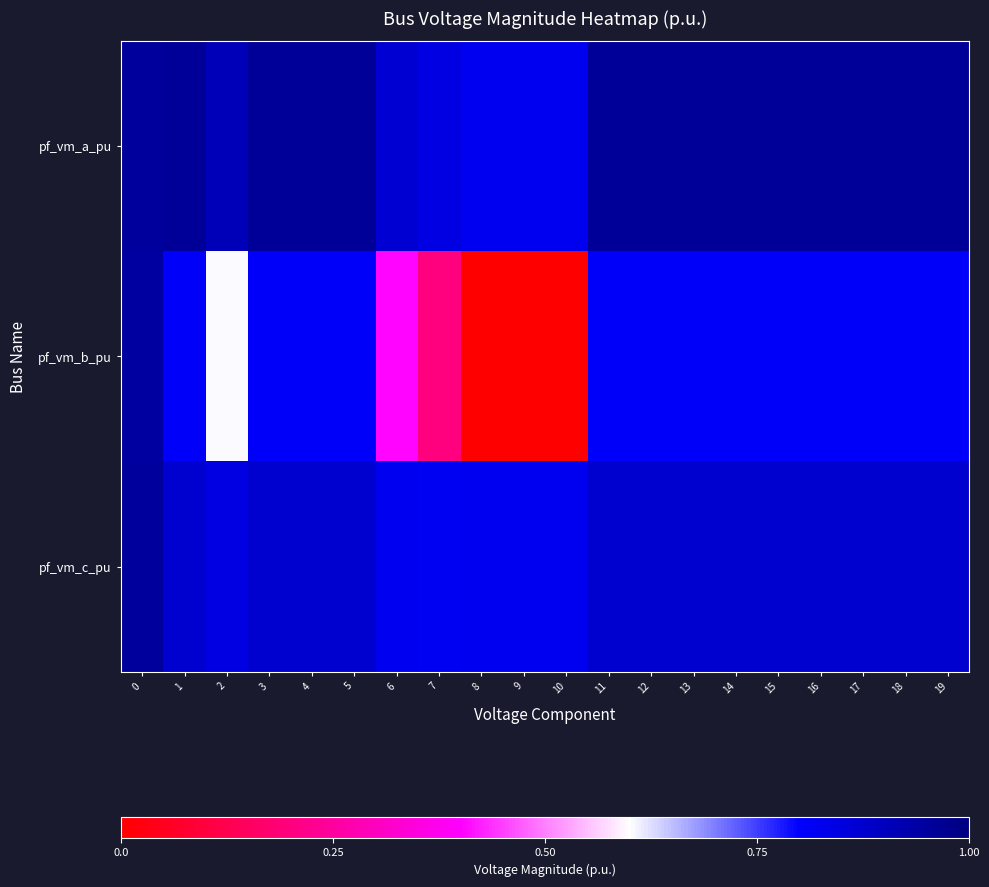

Reading right to left, transcribe all the data shown in this chart.

pf_vm_a_pu: 19=1.0	18=1.0	17=1.0	16=1.0	15=1.0	14=1.0	13=1.0	12=1.0	11=1.0	10=0.8	9=0.8	8=0.8	7=0.8	6=0.9	5=1.0	4=1.0	3=1.0	2=0.9	1=1.0	0=1.0
pf_vm_b_pu: 19=0.8	18=0.8	17=0.8	16=0.8	15=0.8	14=0.8	13=0.8	12=0.8	11=0.8	10=0.0	9=0.0	8=0.0	7=0.2	6=0.4	5=0.8	4=0.8	3=0.8	2=0.6	1=0.8	0=0.9
pf_vm_c_pu: 19=0.9	18=0.9	17=0.9	16=0.9	15=0.9	14=0.9	13=0.9	12=0.9	11=0.9	10=0.8	9=0.8	8=0.8	7=0.8	6=0.8	5=0.9	4=0.9	3=0.9	2=0.8	1=0.9	0=0.9